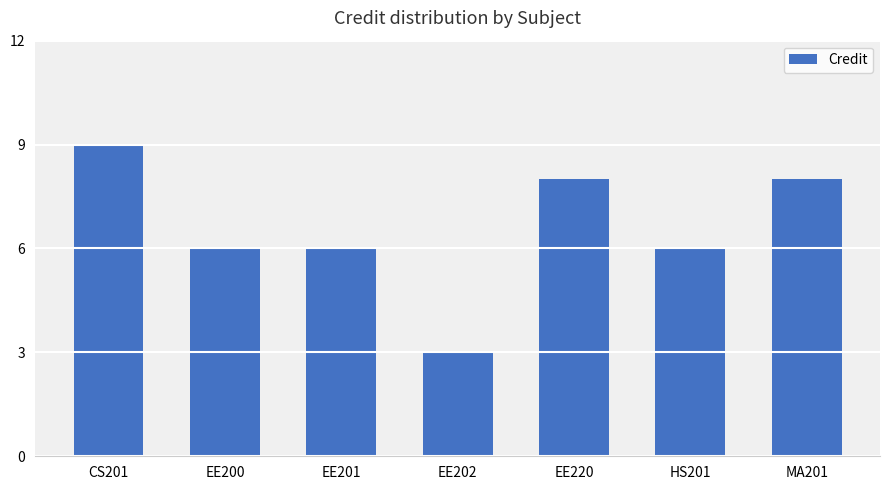

What is the ratio of the value at CS201 to the value at HS201?

1.5